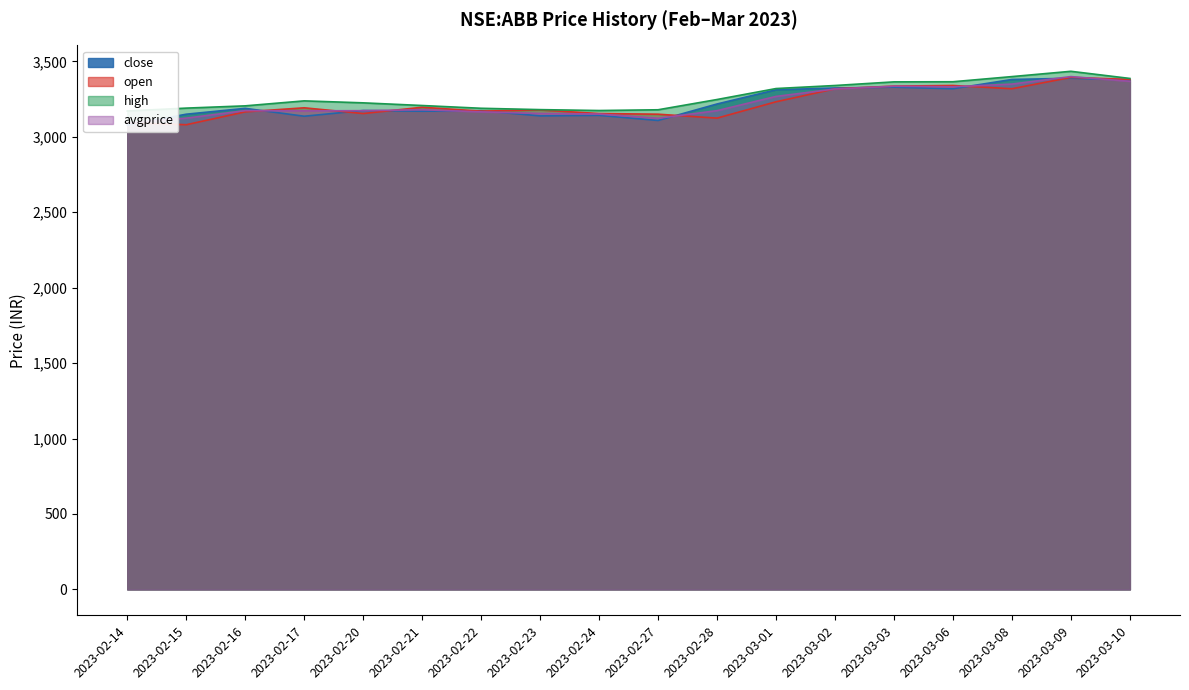

True or false: close and high cross at least once.

False